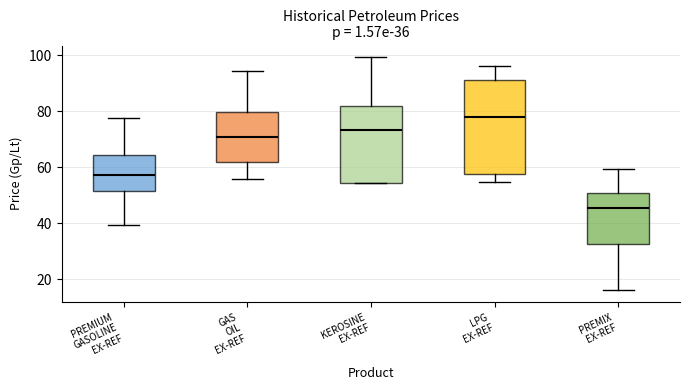

Which box's median line is the lowest?

PREMIX EX-REF